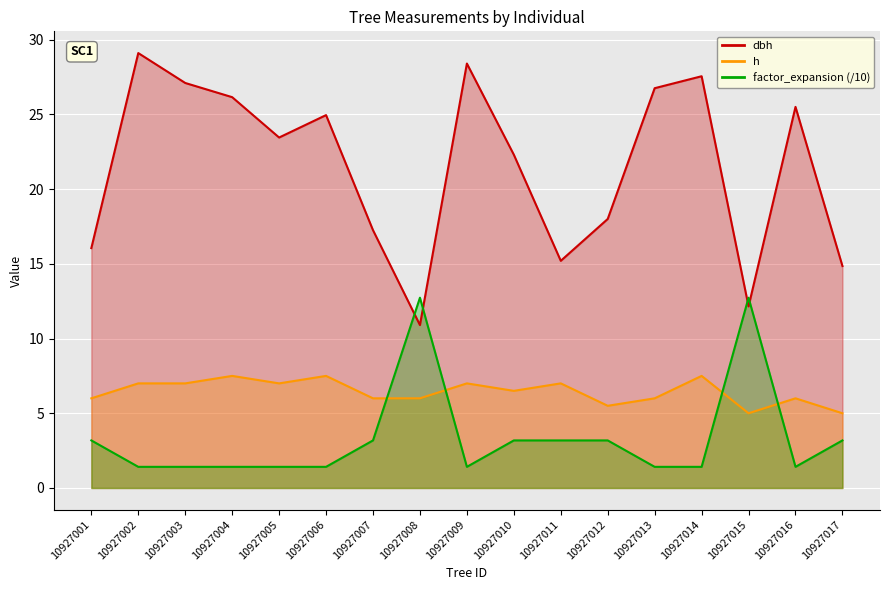

The value of dbh at 10927001 is 16.1. True or false?

True